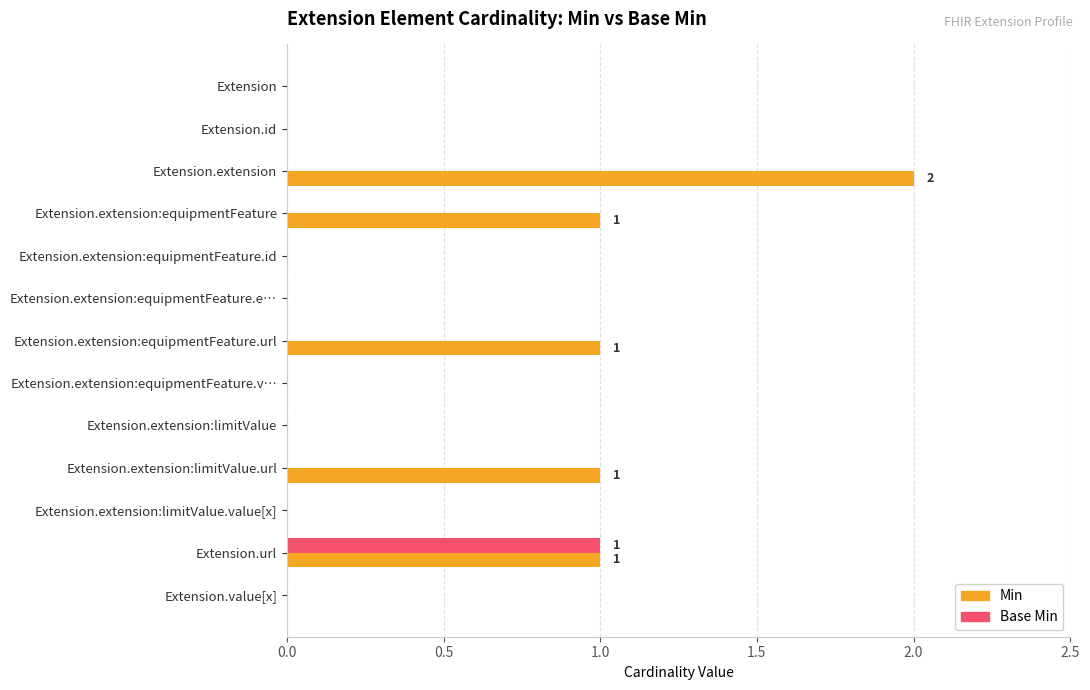

True or false: Base Min has a value of 0 at Extension.extension.

True